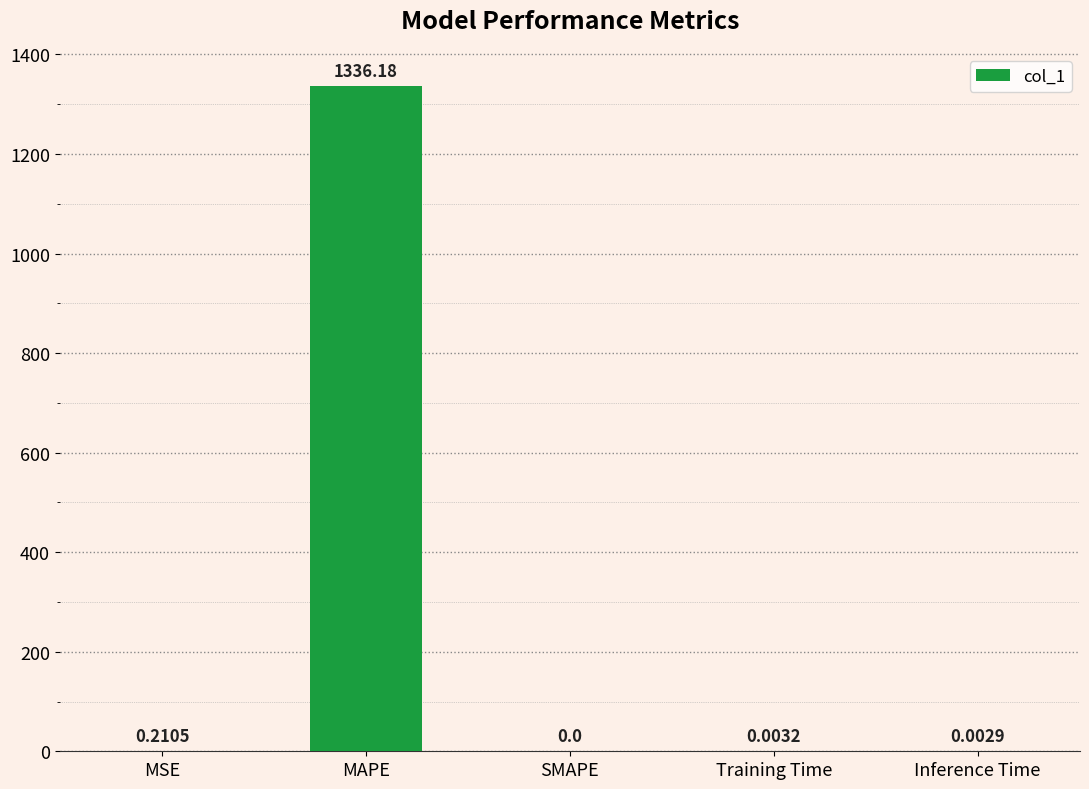

What is the sum of all values?

1336.4